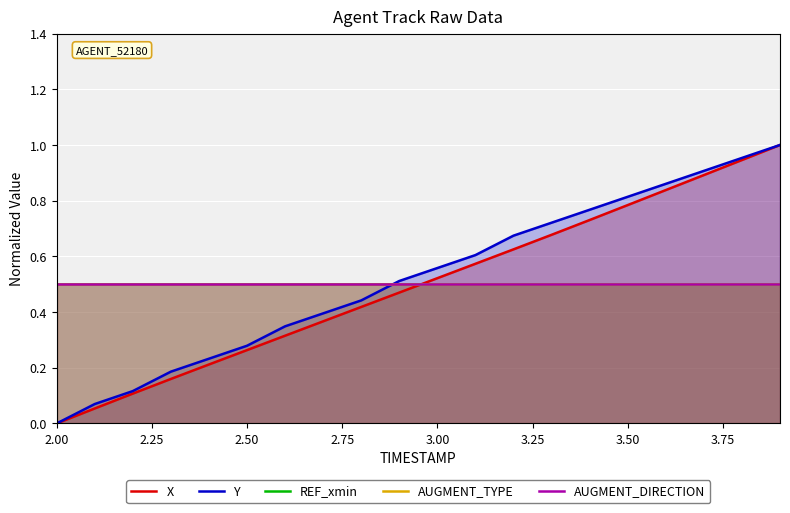

List the series in order of their peak value, lowest first.

REF_xmin, AUGMENT_TYPE, AUGMENT_DIRECTION, X, Y